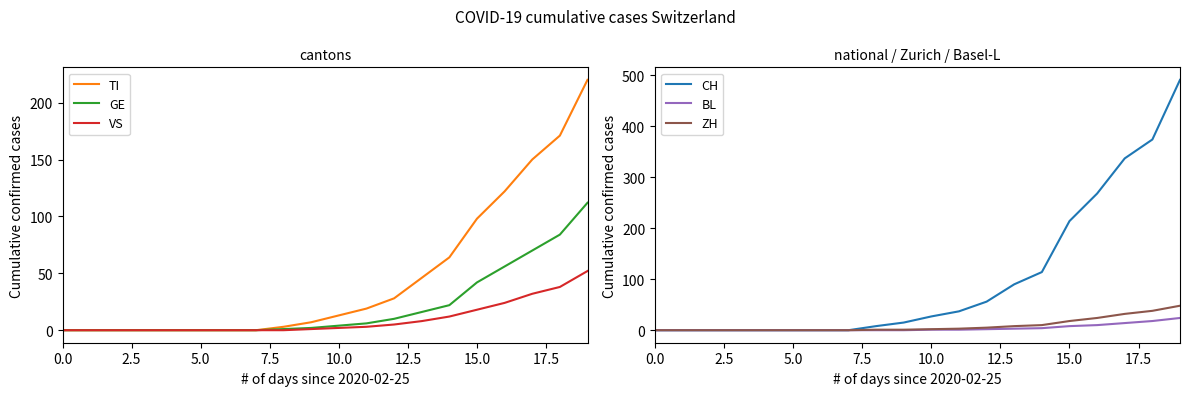

Which series has the largest total across all categories?

CH